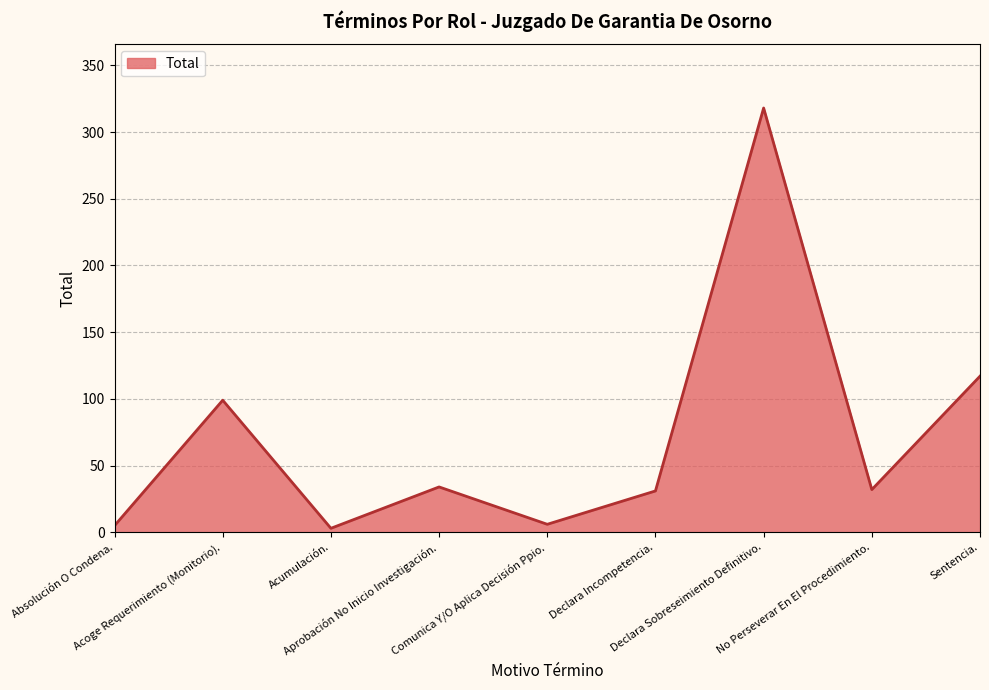

What is the greatest value displayed?

318